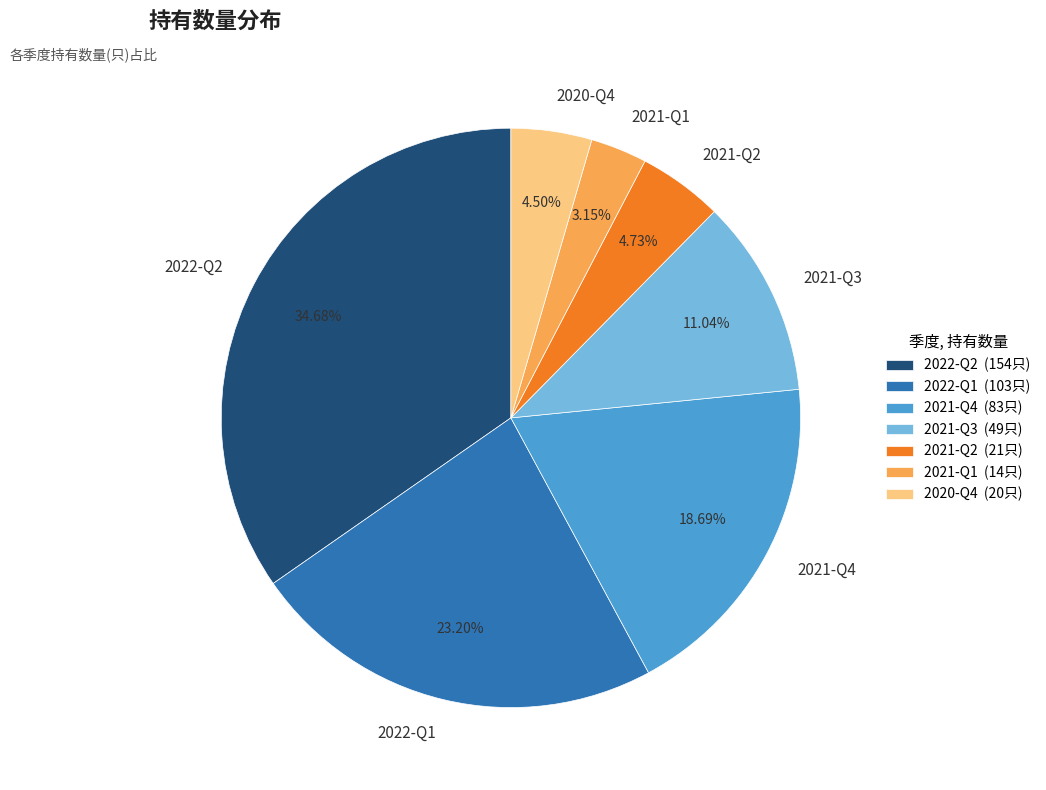

Does 2021-Q1 represent more than half of the total?

No